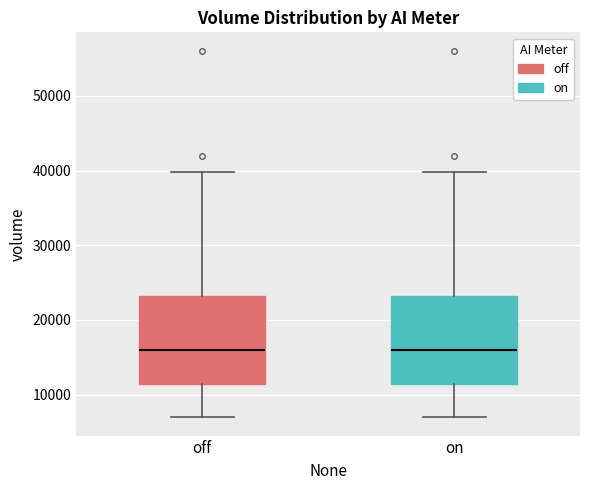

Reading left to right, read every box against the y-axis: the position of its median line, the range the box covers, and the ends of its whiskers. The values are not printed on the chart, so give them approximately, as read against the axis.

off: median 16000, box 11000 to 23000, whiskers 7000 to 40000
on: median 16000, box 11000 to 23000, whiskers 7000 to 40000